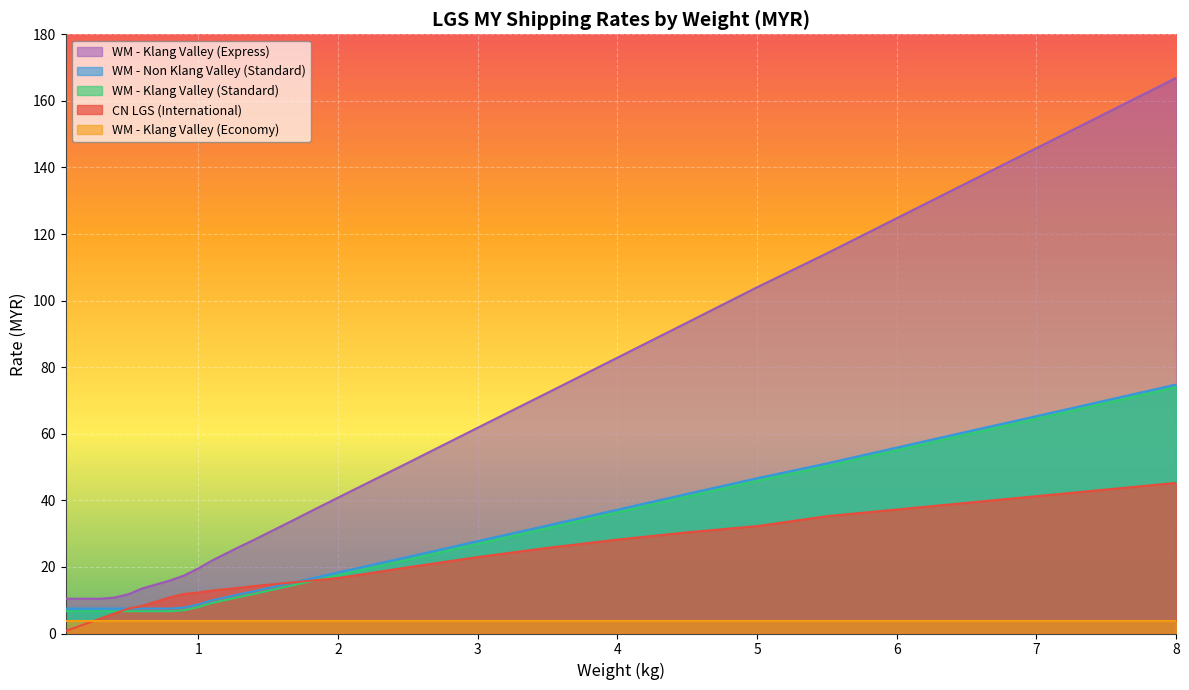

Count the number of data series in this chart.

5